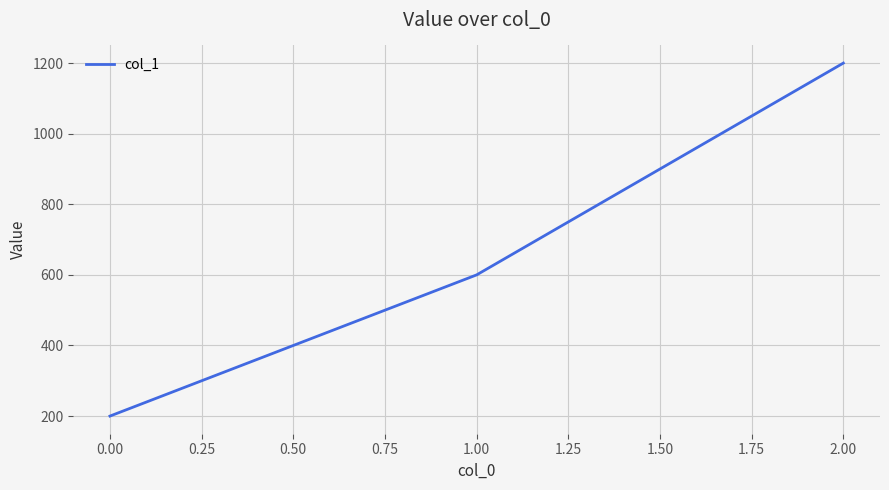

Count the values in the range 200 to 1200.

3